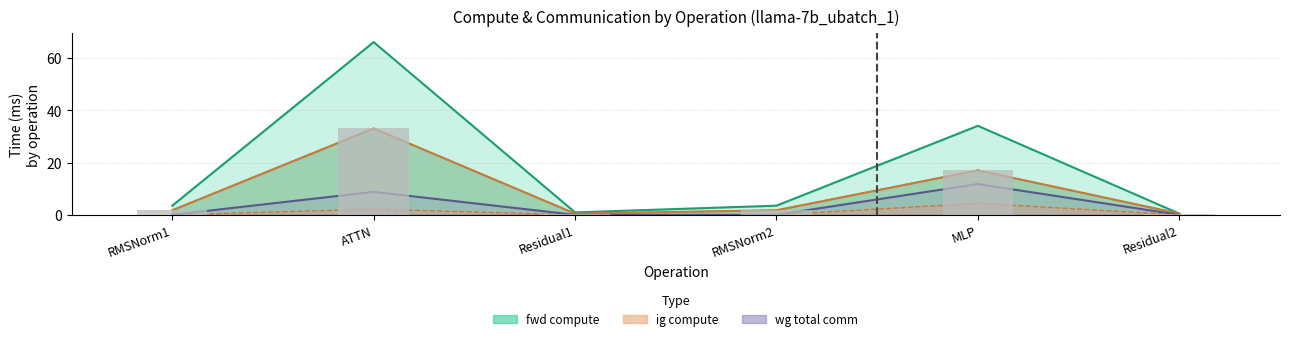

Reading right to left, transcribe all the data shown in this chart.

fwd compute: Residual2=0.5	MLP=34.1	RMSNorm2=3.5	Residual1=0.9	ATTN=66.1	RMSNorm1=3.5
wg compute: Residual2=0.5	MLP=17.0	RMSNorm2=1.8	Residual1=0.5	ATTN=33.1	RMSNorm1=1.8
ig compute: Residual2=0.5	MLP=17.0	RMSNorm2=1.8	Residual1=0.5	ATTN=33.1	RMSNorm1=1.8
wg exposed comm: Residual2=0.0	MLP=4.4	RMSNorm2=0.0	Residual1=0.0	ATTN=2.2	RMSNorm1=0.0
wg total comm: Residual2=0.0	MLP=11.8	RMSNorm2=0.0	Residual1=0.0	ATTN=8.8	RMSNorm1=0.0